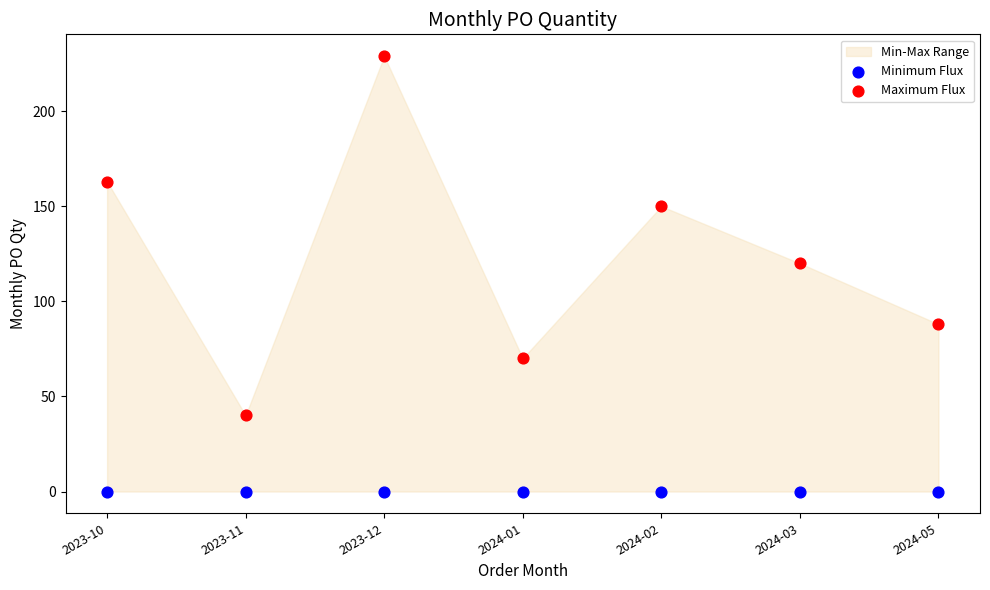

Which series contains the highest Y value?

Maximum Flux